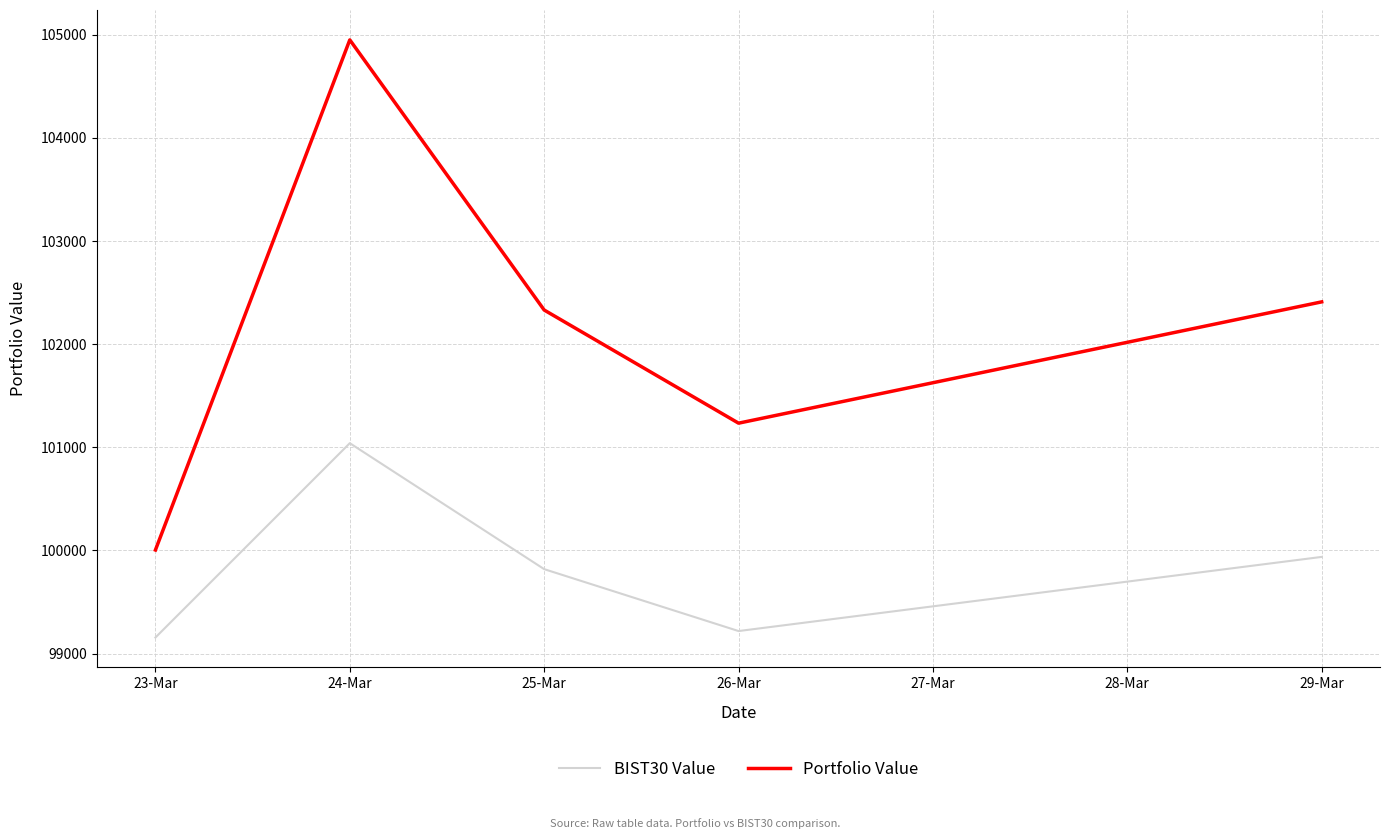

Reading right to left, transcribe all the data shown in this chart.

BIST30 Value: 99937.2	99218.3	99818.5	101039.9	99155.5
Portfolio Value: 102410.0	101233.9	102330.9	104950.1	100004.1